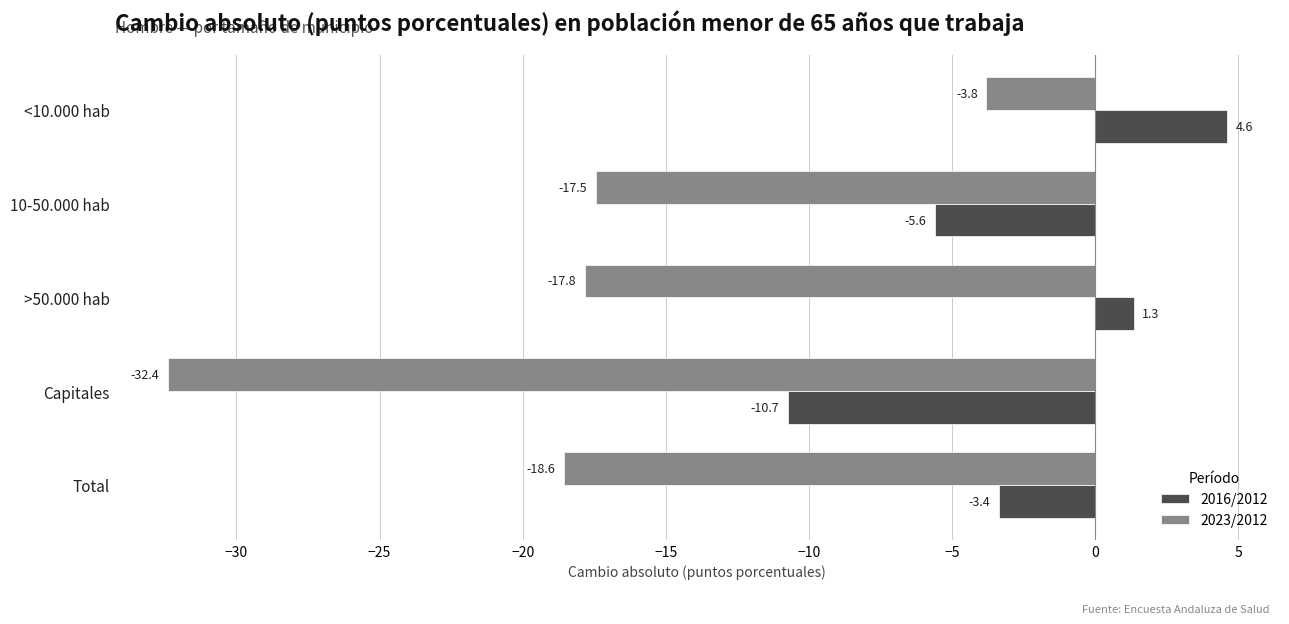

Between <10.000 hab and Capitales, which series saw the biggest shift?

2023/2012